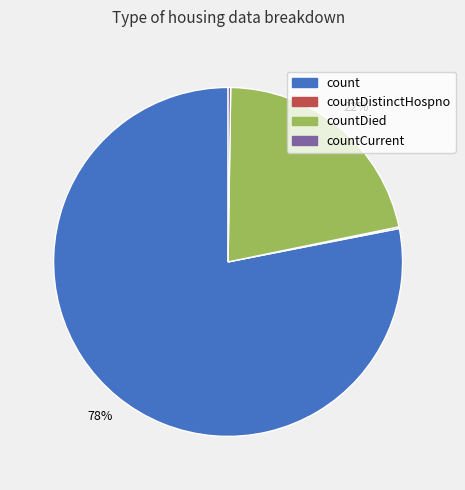

To the nearest percent, what is the average slice percentage?

25%